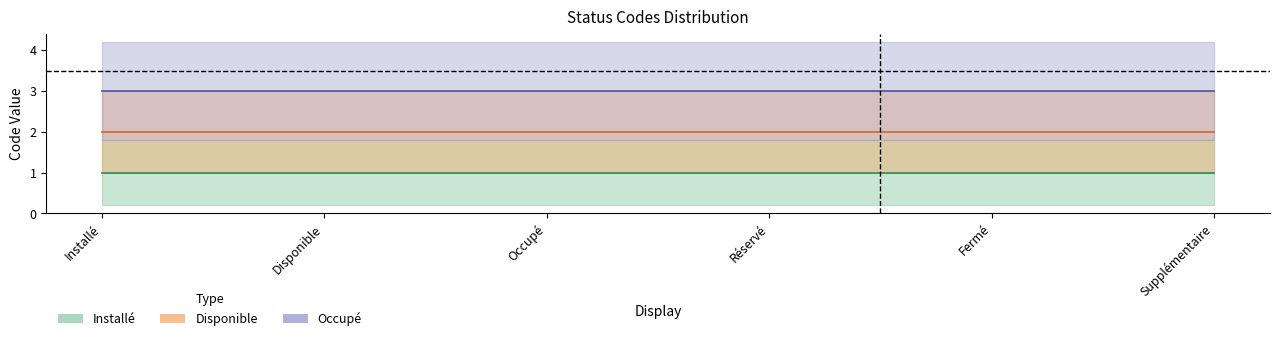

Is the value of Installé at Occupé greater than the value of Occupé at Réservé?

No